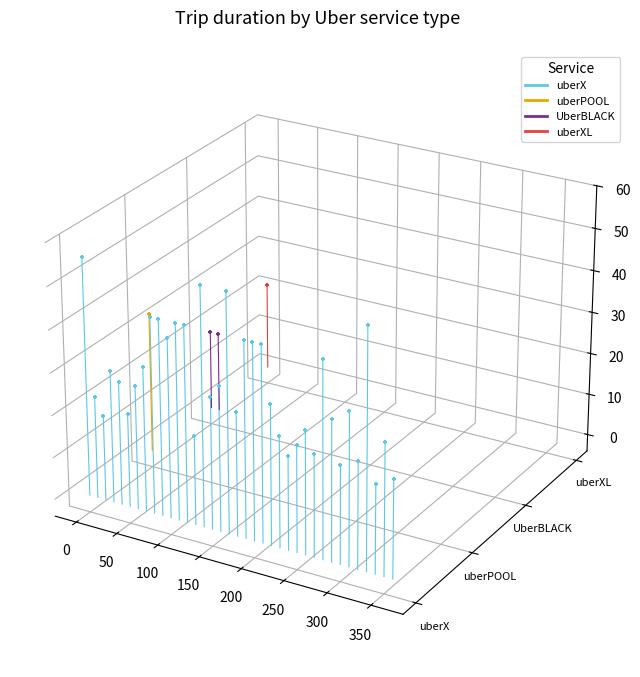

What are all the series names shown in the legend?

uberX, uberPOOL, UberBLACK, uberXL